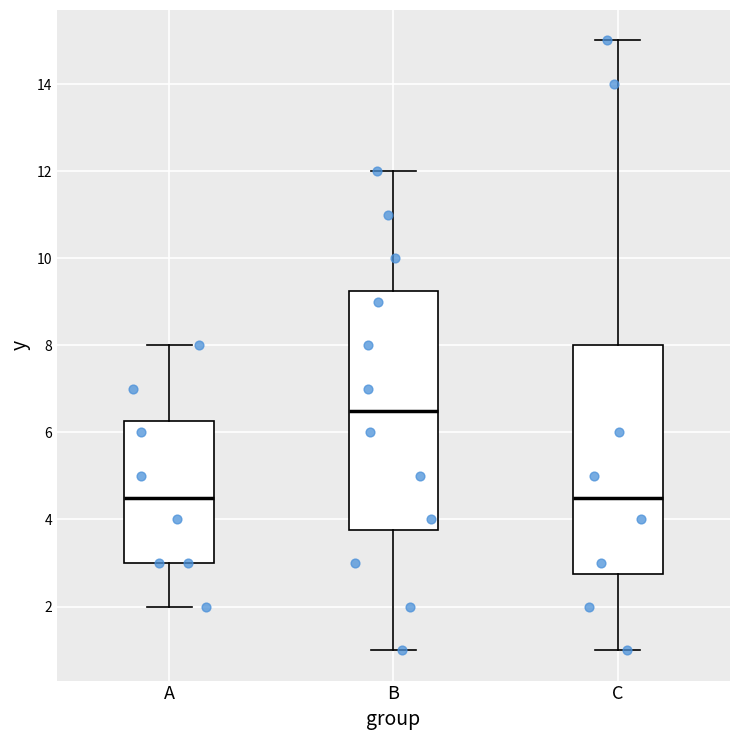

Where does the lower whisker of the box for B end on the y-axis? The values are not printed on the chart, so give them approximately, as read against the axis.

1.0